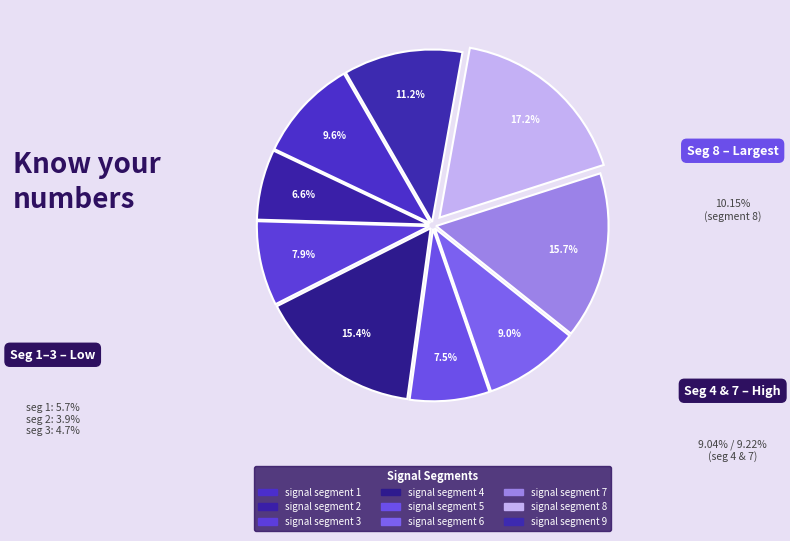

Rank the categories by value from highest to lowest.

signal segment 8, signal segment 7, signal segment 4, signal segment 9, signal segment 1, signal segment 6, signal segment 3, signal segment 5, signal segment 2